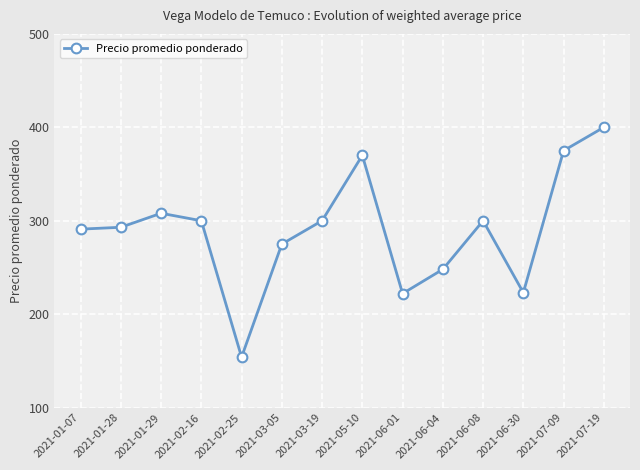

How many lines are shown in the chart?

1